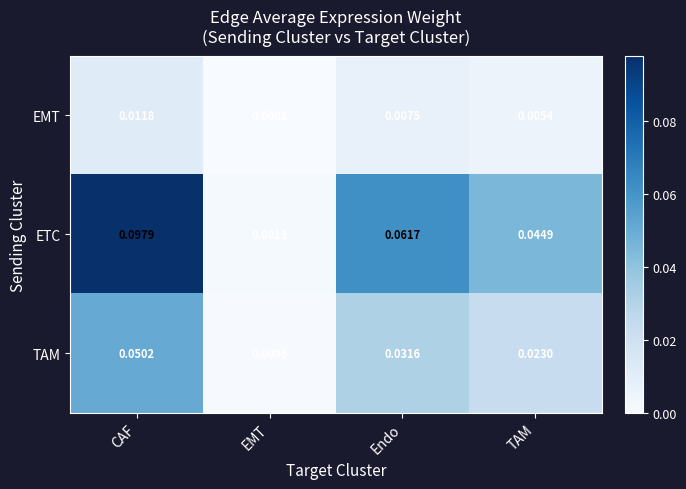

Which label corresponds to the smallest value in the chart?

EMT